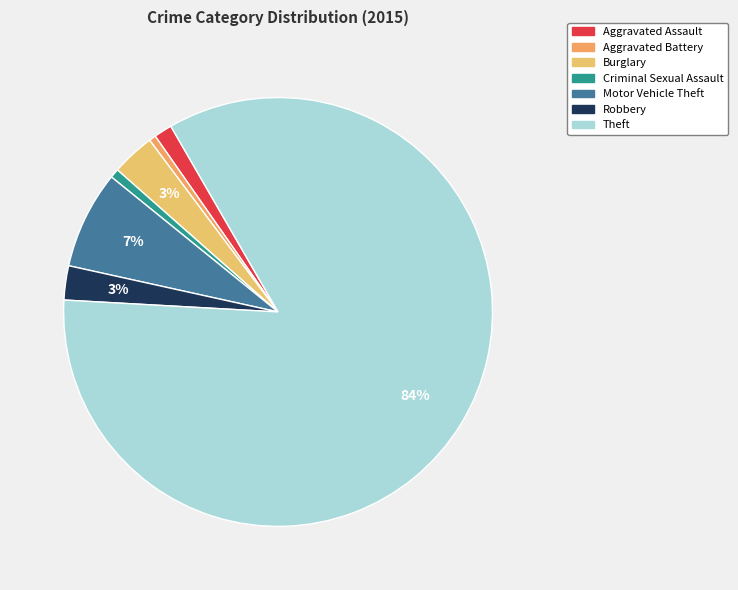

Is it true that Motor Vehicle Theft is 17% of the pie?

False